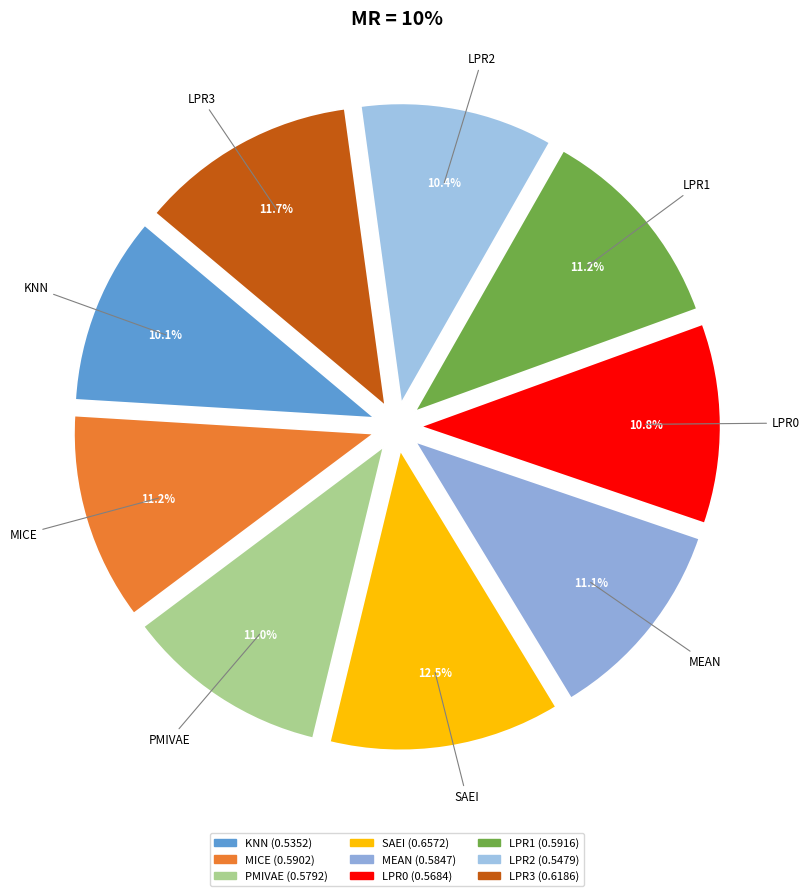

To the nearest percent, what is the average slice percentage?

11%